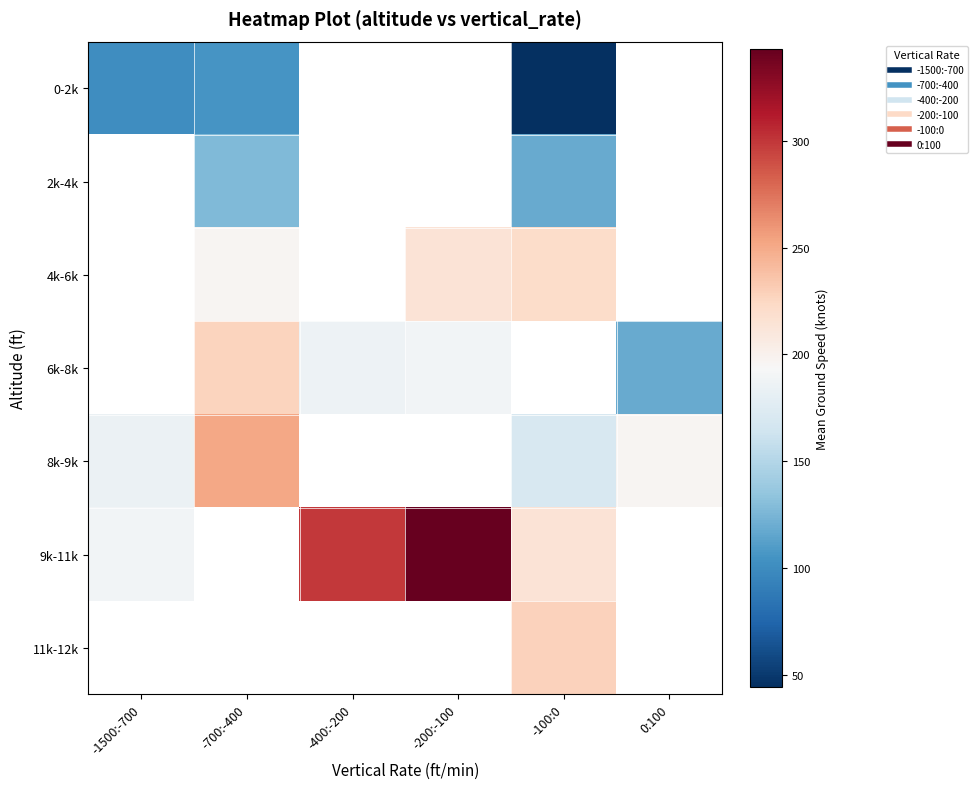

What is the difference between the highest and lowest values at -700:-400?

146.0